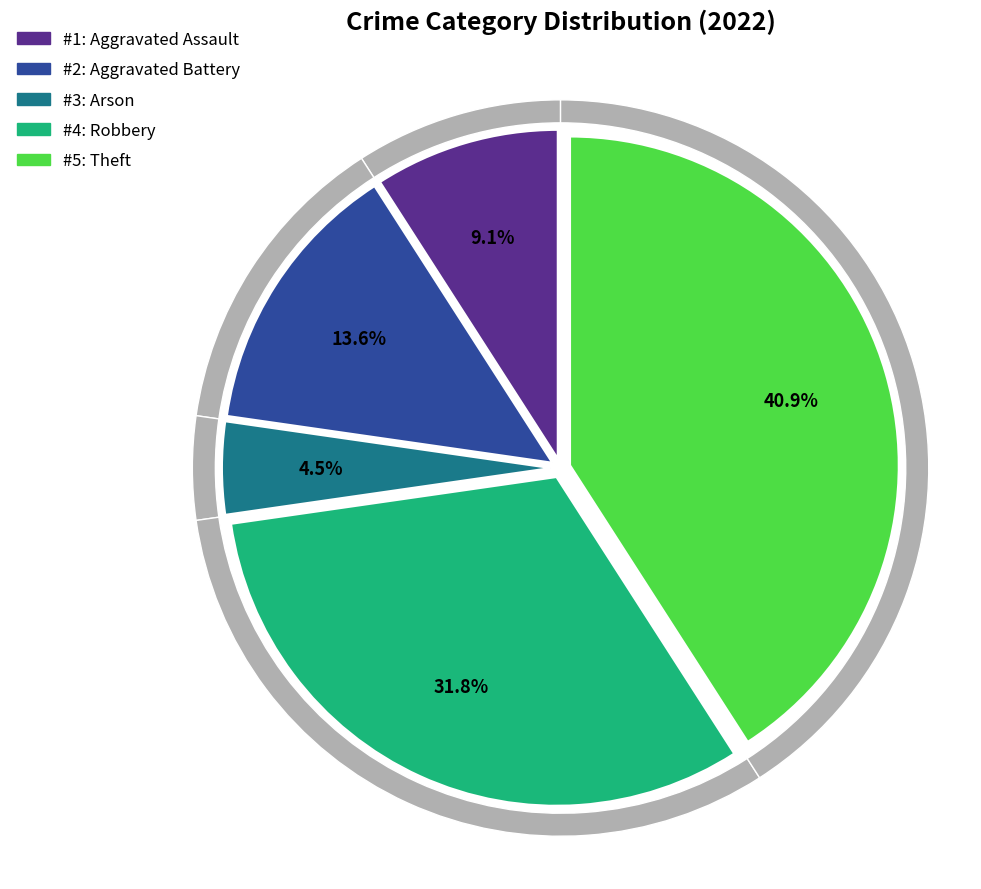

True or false: Aggravated Battery accounts for 14% of the total.

True